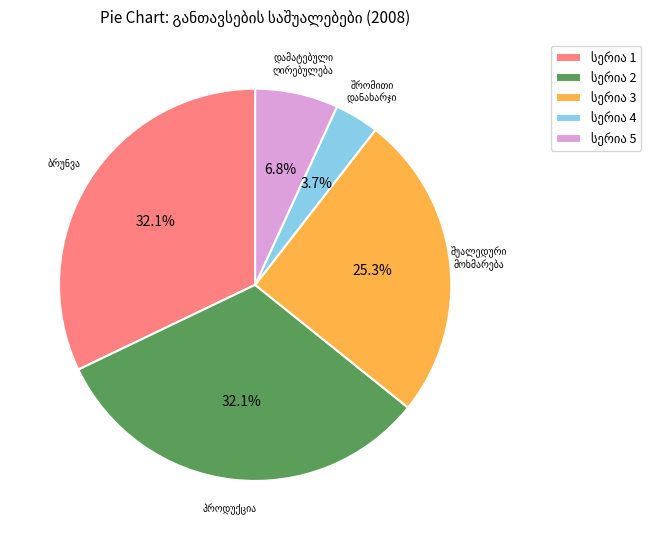

Does any single category account for the majority?

No